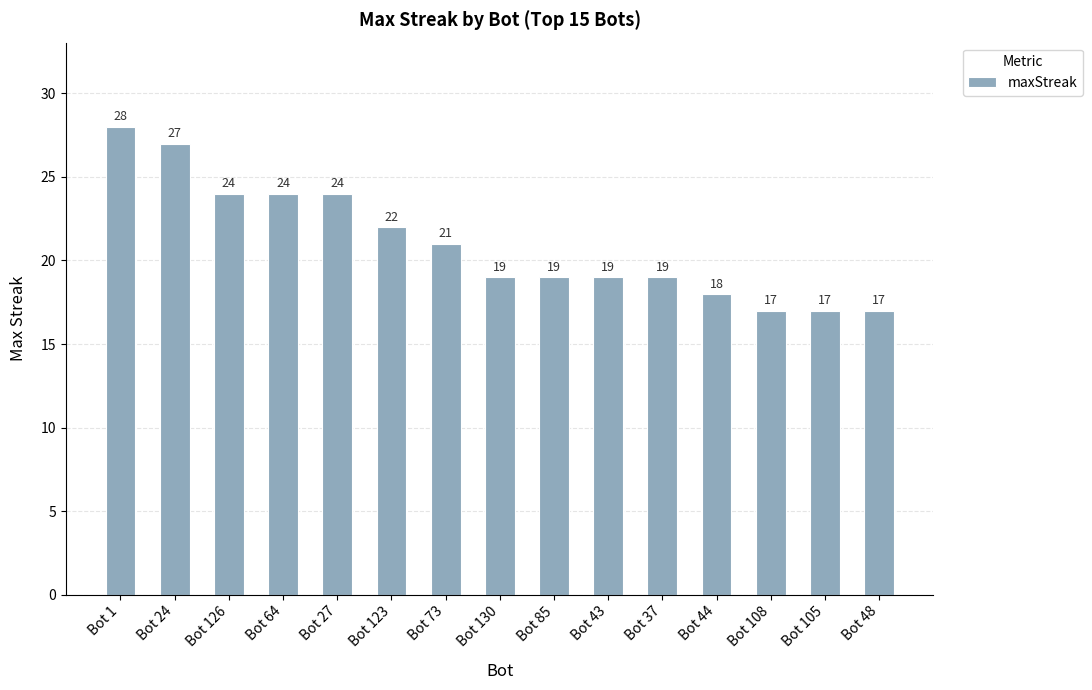

What is the change in value from Bot 85 to Bot 105?

-2